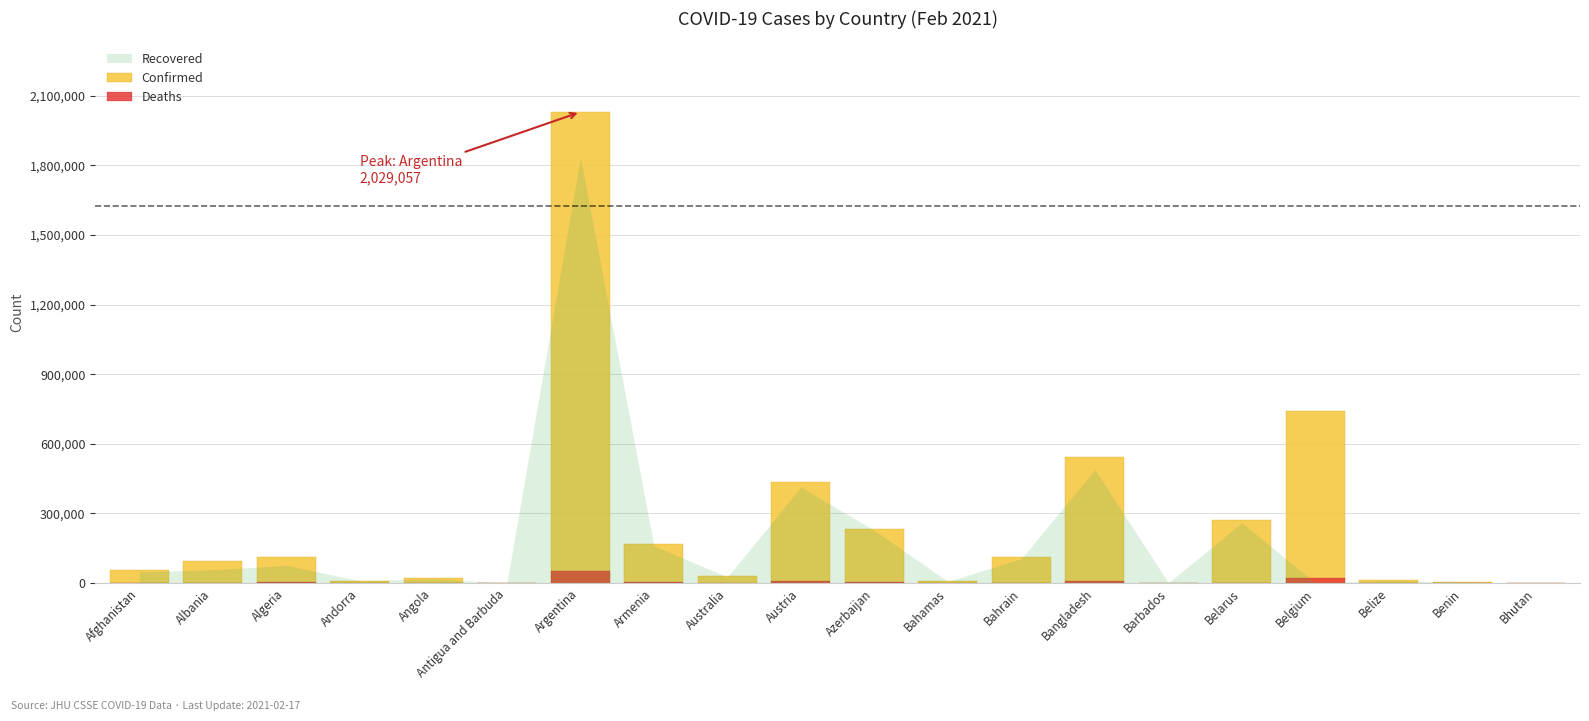

Rank the categories by Deaths value from lowest to highest.

Bhutan, Antigua and Barbuda, Barbados, Benin, Andorra, Bahamas, Belize, Bahrain, Angola, Australia, Albania, Belarus, Afghanistan, Algeria, Armenia, Azerbaijan, Austria, Bangladesh, Belgium, Argentina